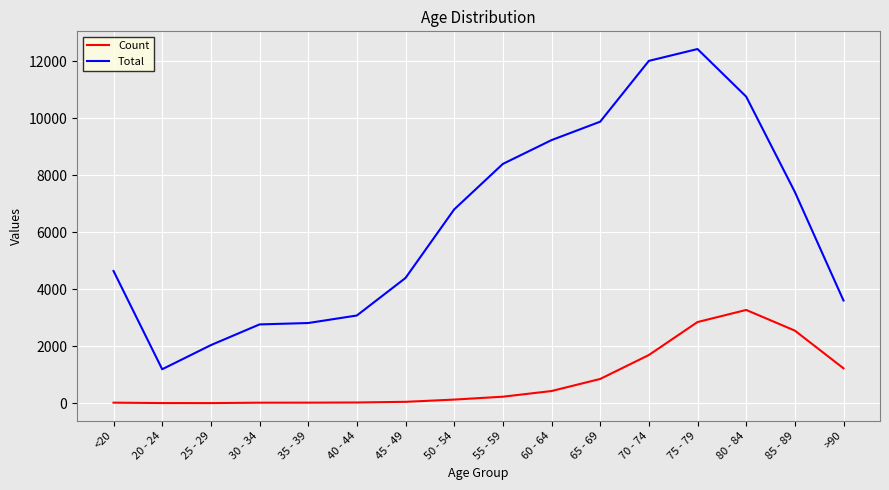

List the series in order of their overall mean, highest first.

Total, Count